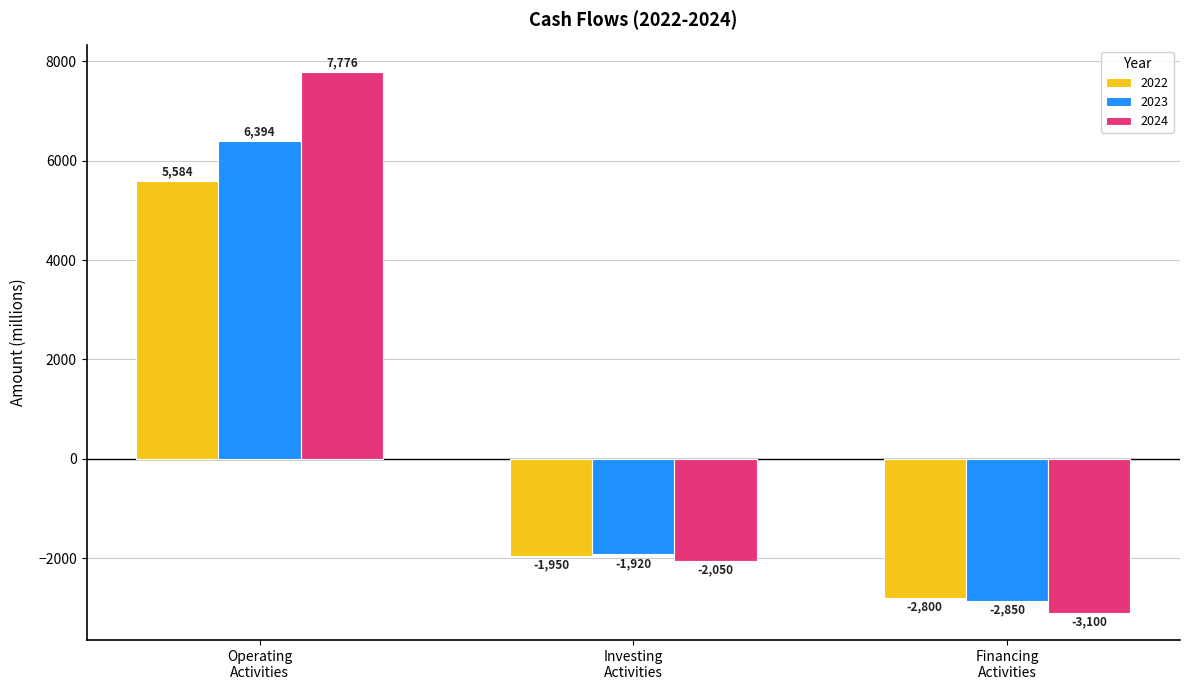

Rank the categories by 2024 value from lowest to highest.

Financing
Activities, Investing
Activities, Operating
Activities